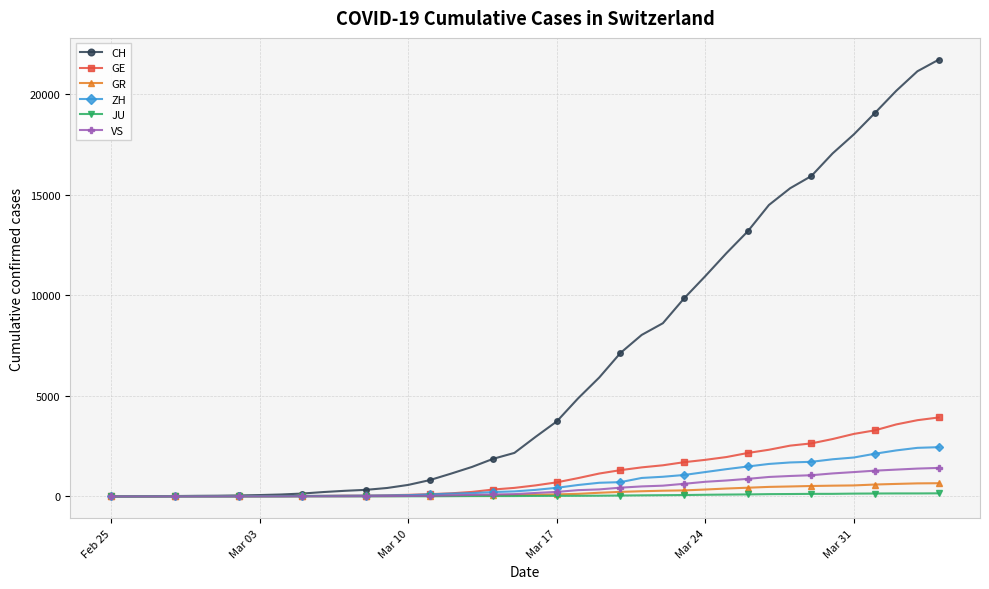

How many data points in GR are less than 84?

20